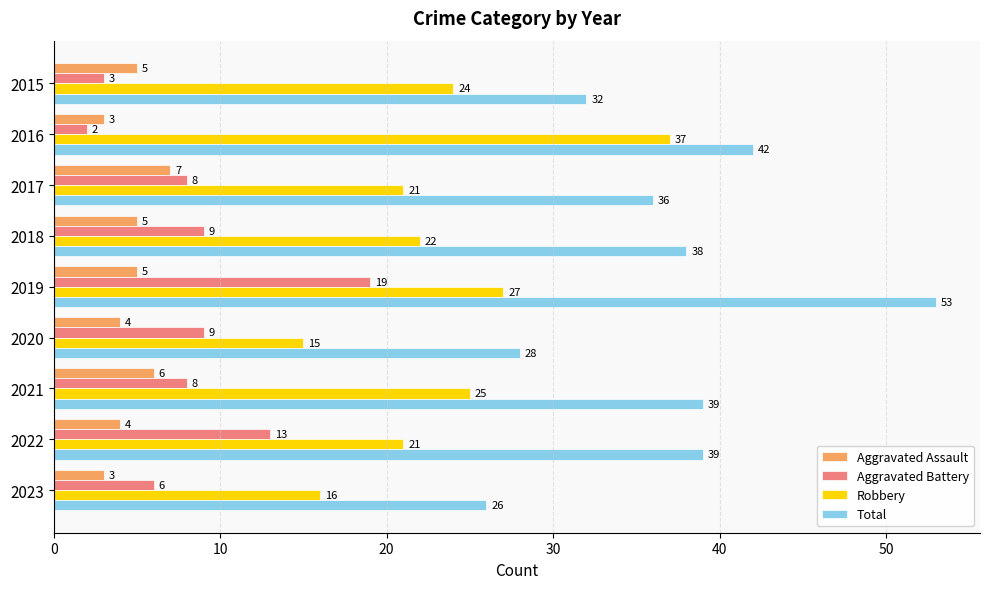

List the series in order of their peak value, highest first.

Total, Robbery, Aggravated Battery, Aggravated Assault